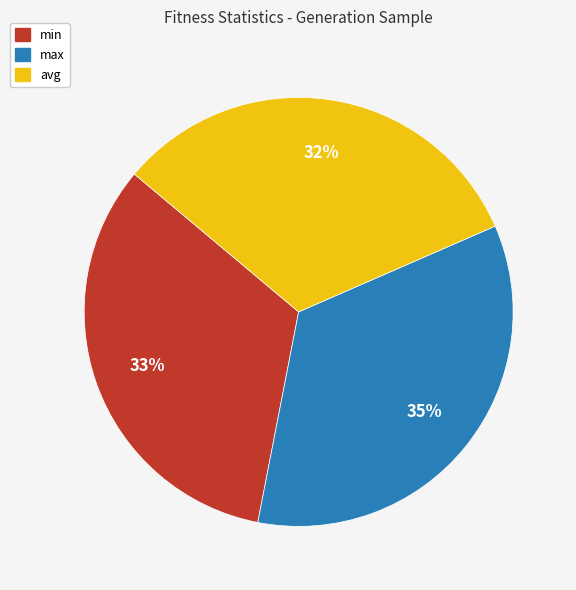

How many slices are in this pie chart?

3